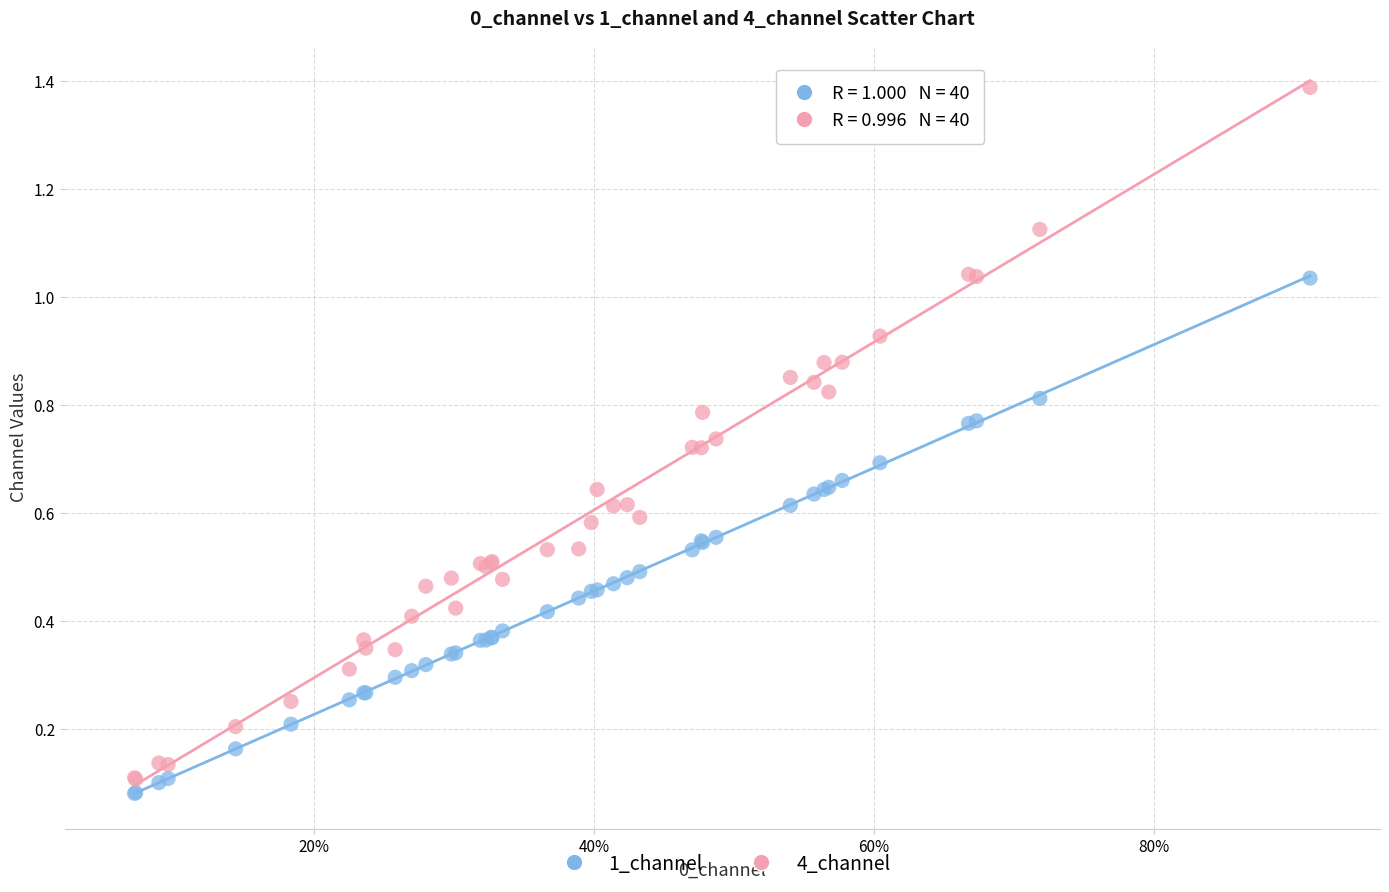

Which series has the largest Y range (max minus min)?

4_channel